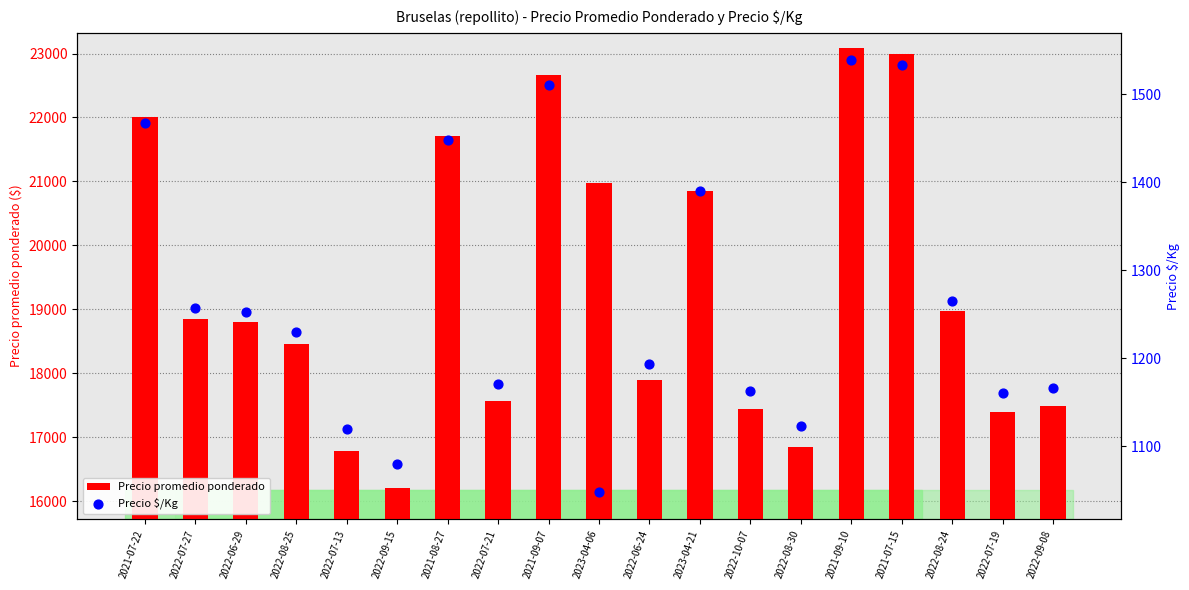

What are all the series names shown in the legend?

Precio promedio ponderado, Precio $/Kg